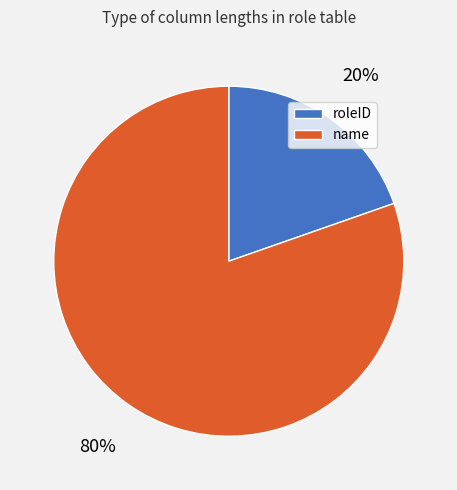

What is the smallest slice in the pie chart?

roleID